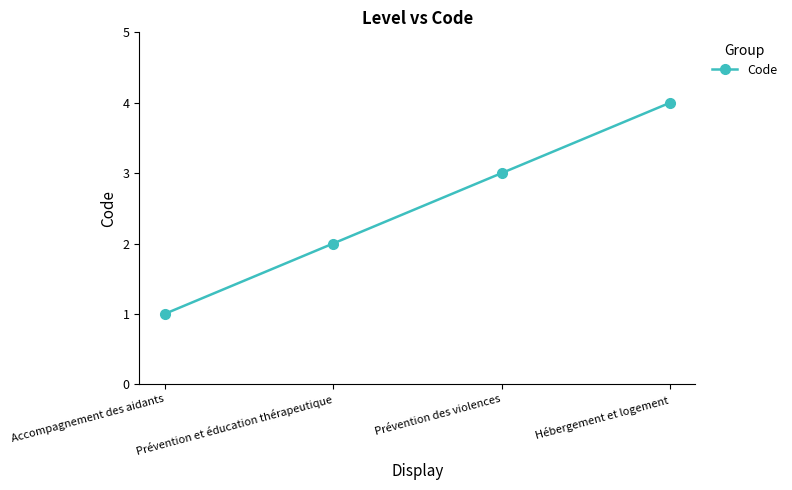

Reading left to right, what are all the values shown in this chart?

Accompagnement des aidants=1	Prévention et éducation thérapeutique=2	Prévention des violences=3	Hébergement et logement=4